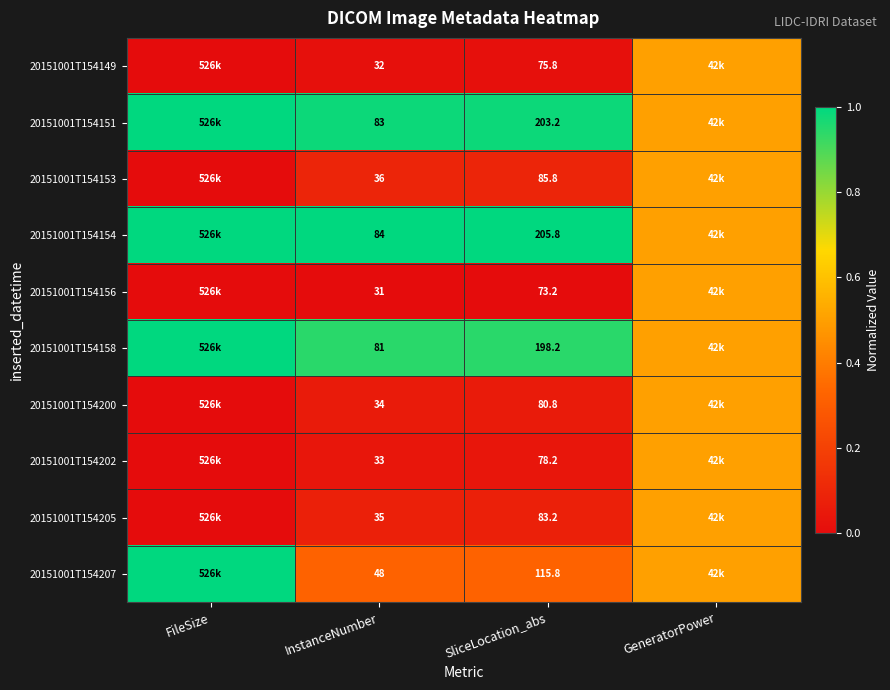

How many series are shown in this chart?

10